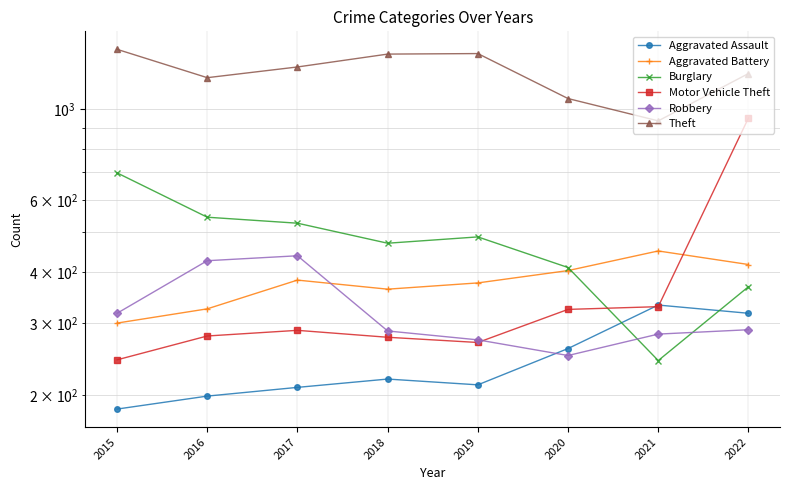

What is the value of the Theft point at the 4th from the left?

1361